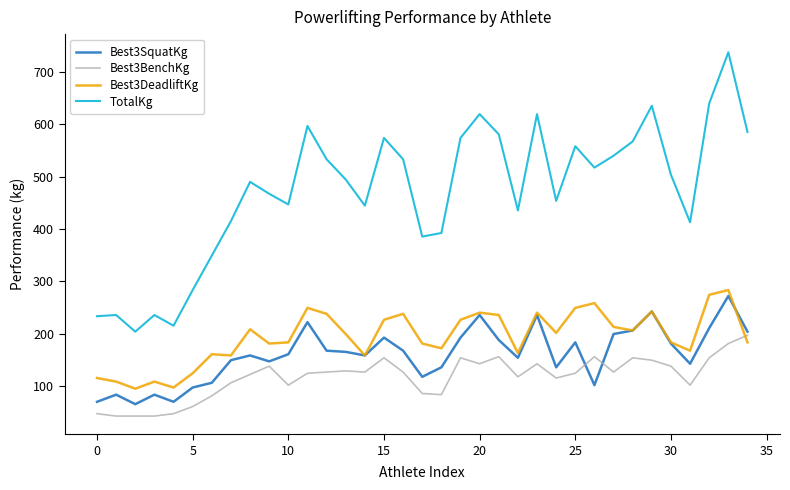

What is the minimum value shown in the chart?

43.1